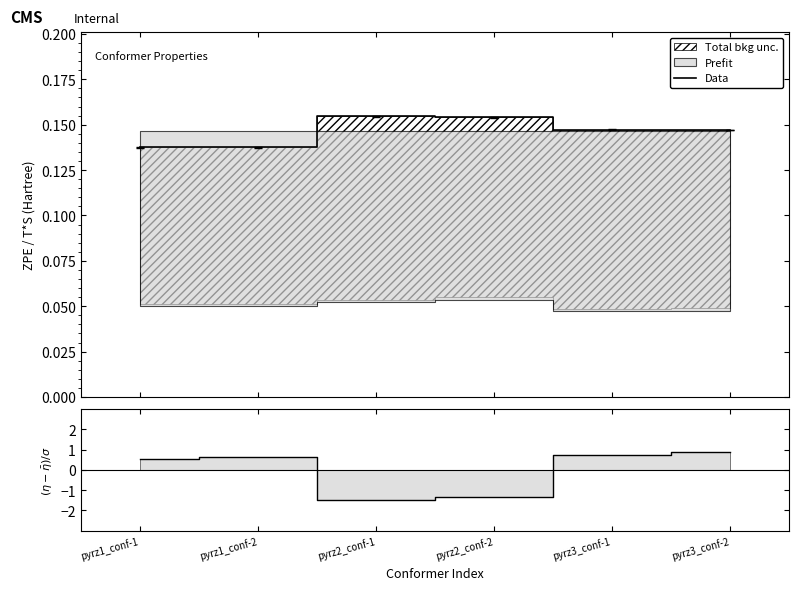

Where is the first local minimum for Data?

pyrz1_conf-2